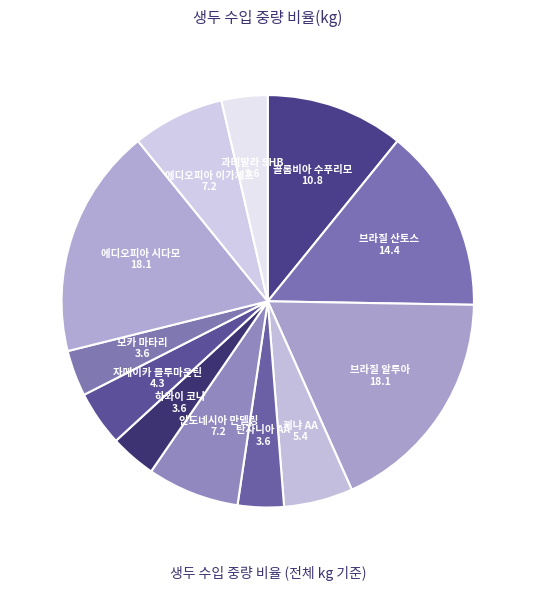

Is there any slice that represents more than half of the pie?

No